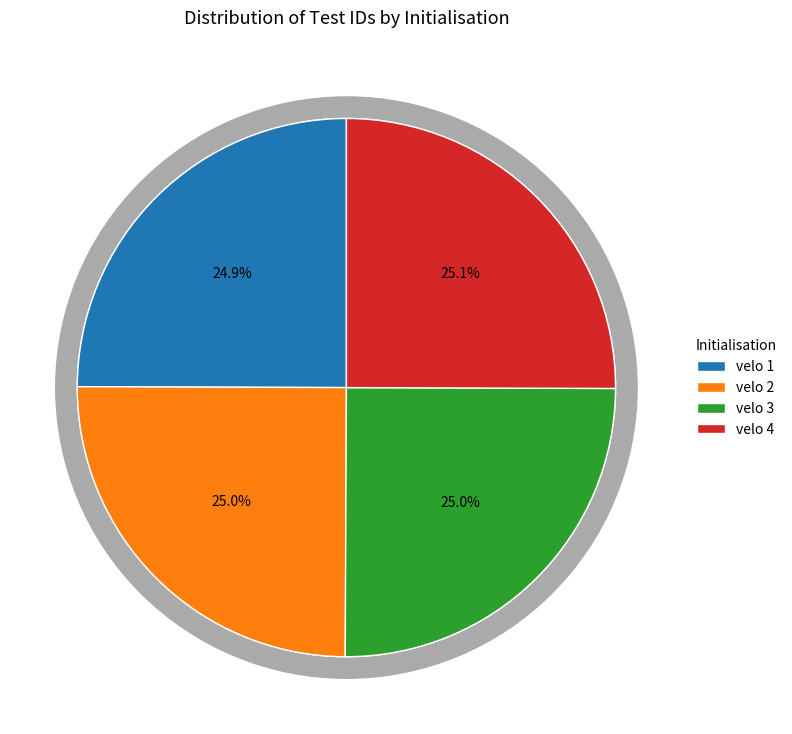

Which category has the biggest portion of the pie?

velo 4